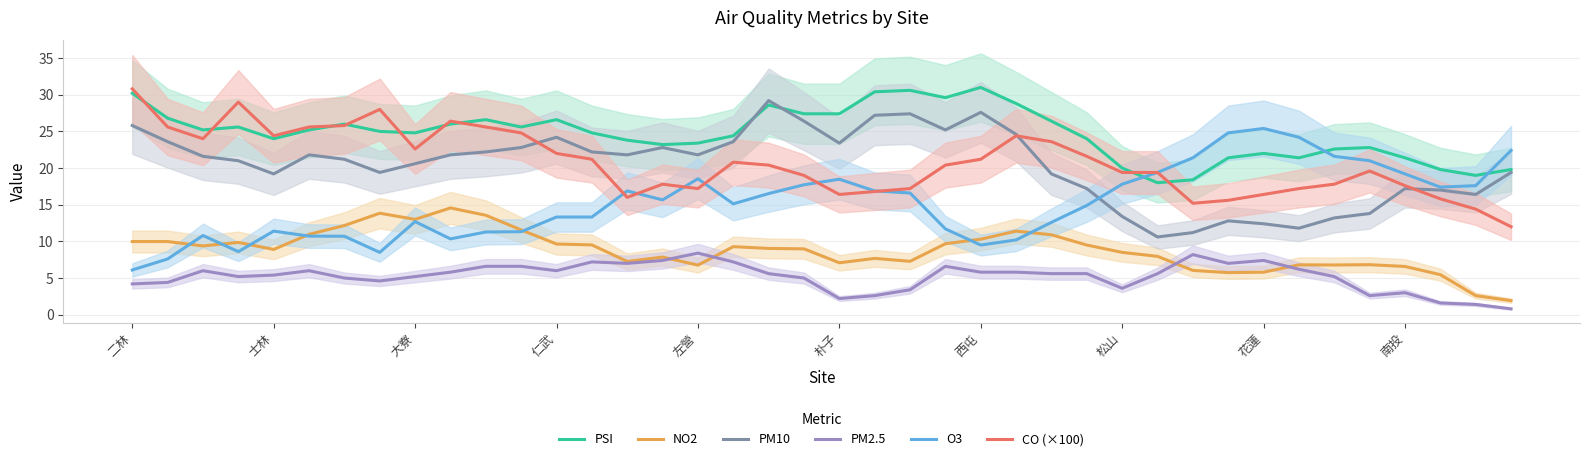

Which category has the highest value in the CO (×100) series?

二林